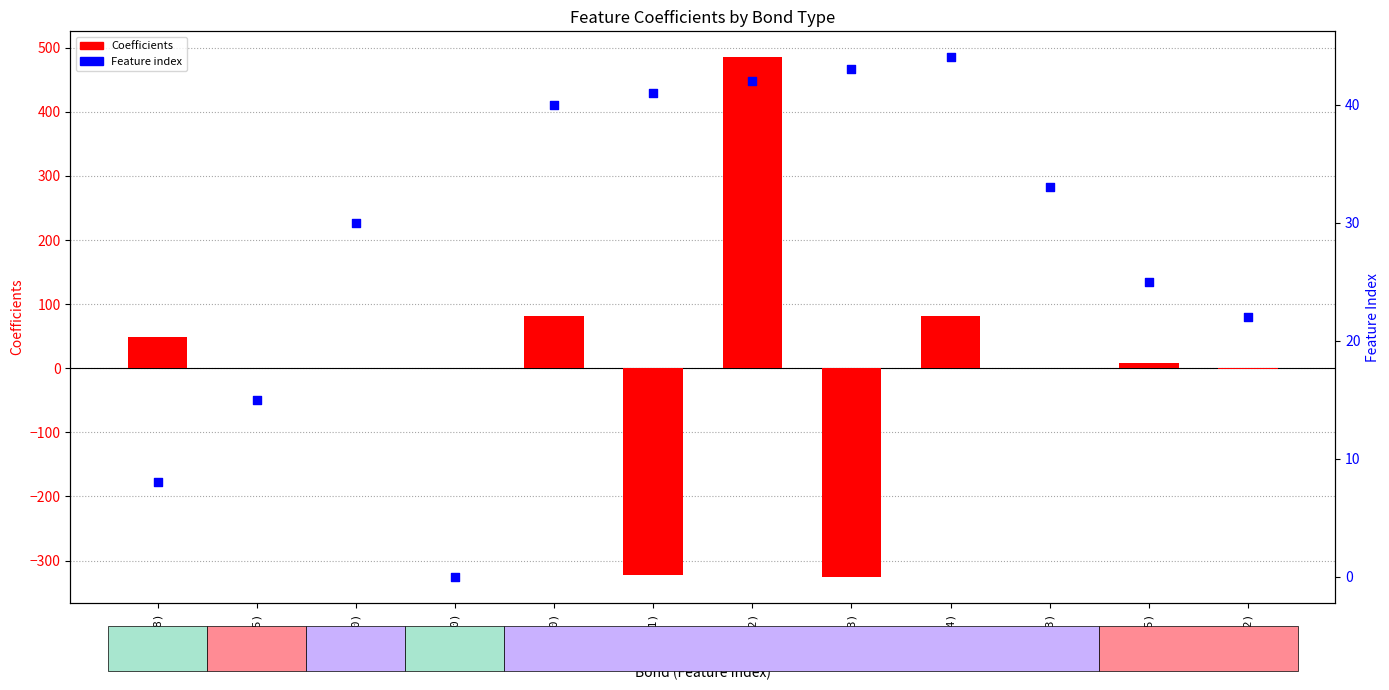

Which series has the widest spread of Y values?

Coefficients